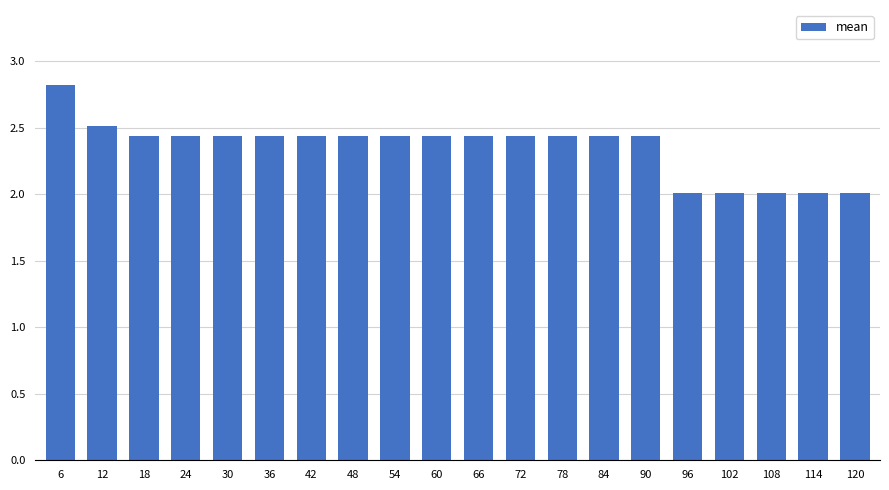

What is the difference between the maximum and minimum values?

0.8